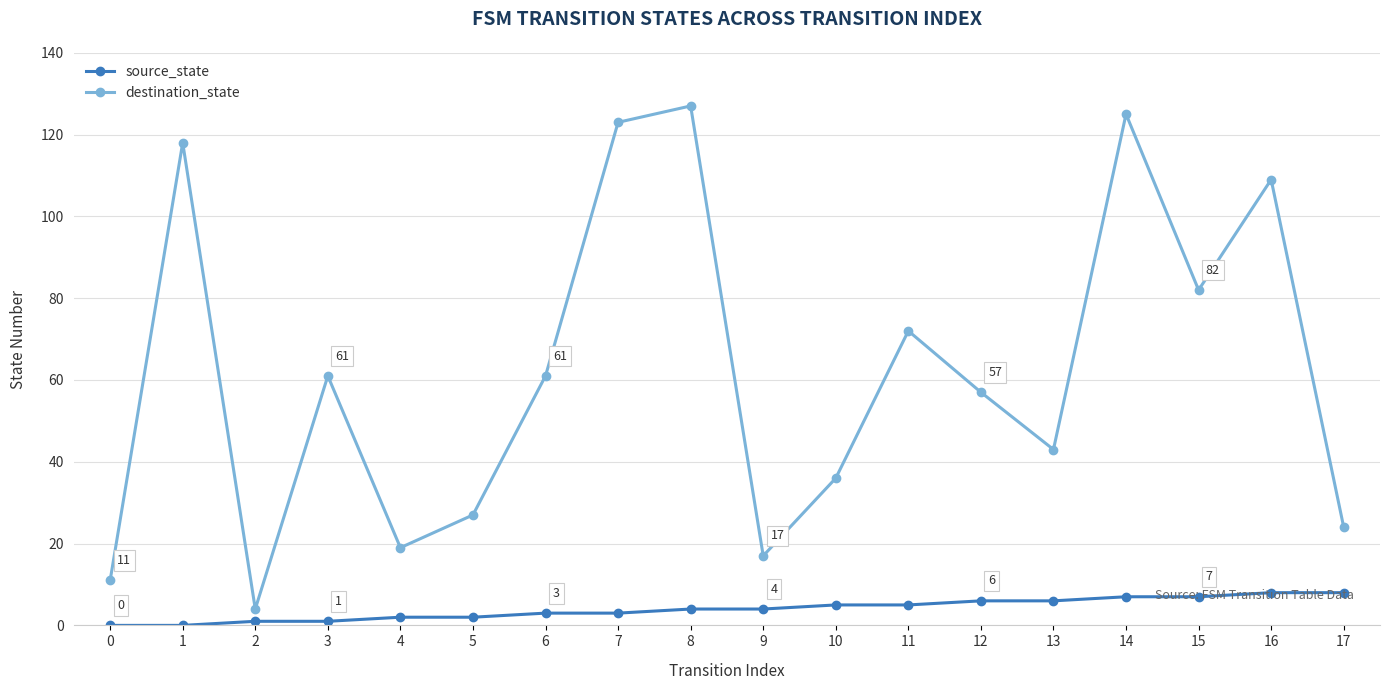

List the series in order of their overall mean, lowest first.

source_state, destination_state